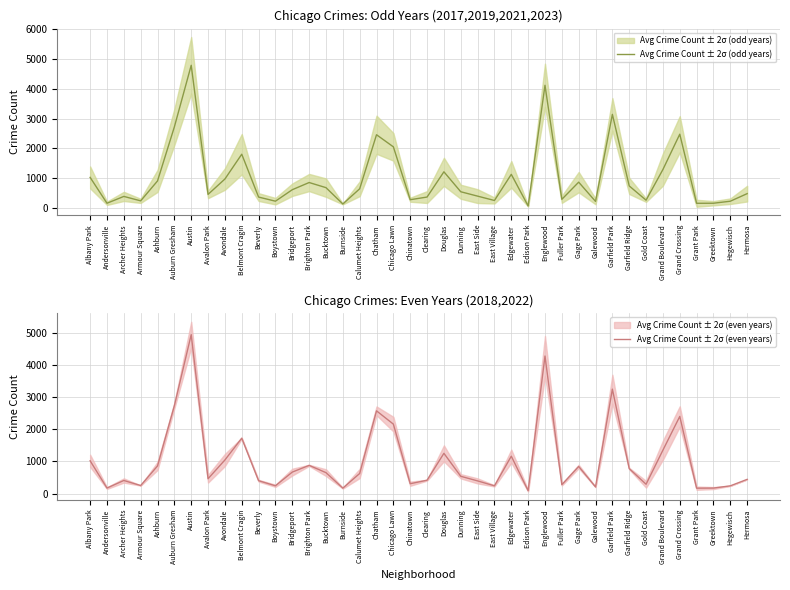

What value does the Avg Crime Count ± 2σ (odd years) series have at Edison Park?

74.2